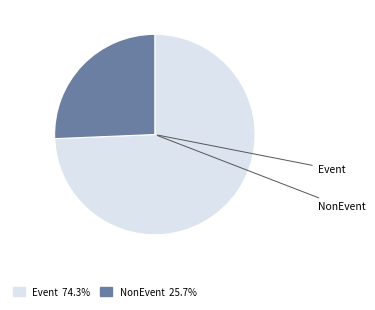

Is there a majority slice in this chart?

Yes